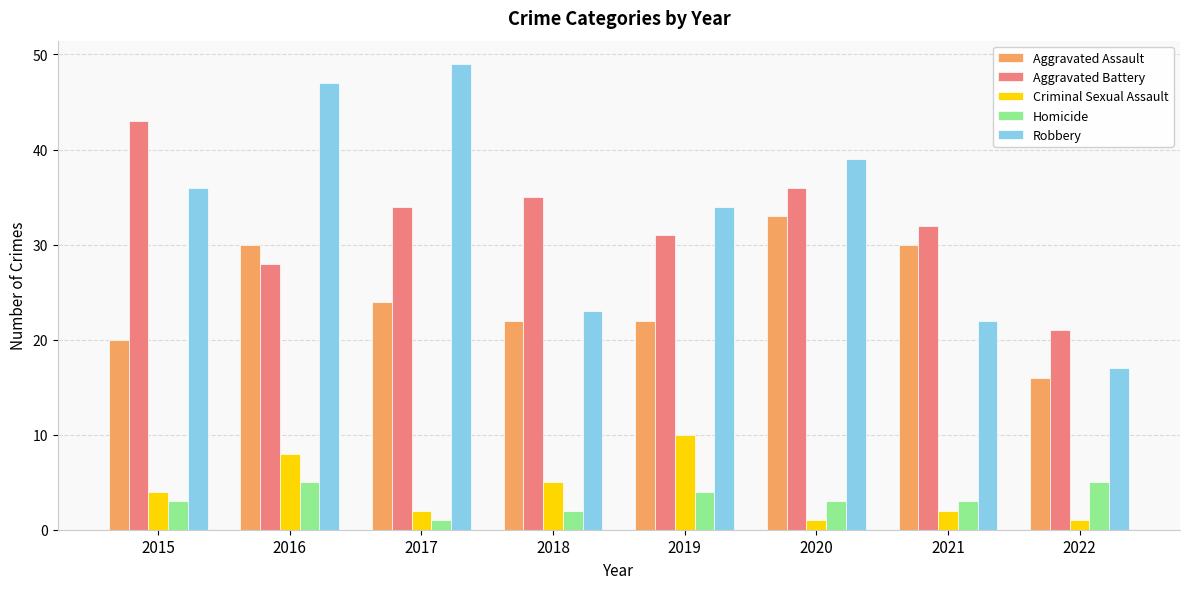

Rank the series by their maximum value, from highest to lowest.

Robbery, Aggravated Battery, Aggravated Assault, Criminal Sexual Assault, Homicide